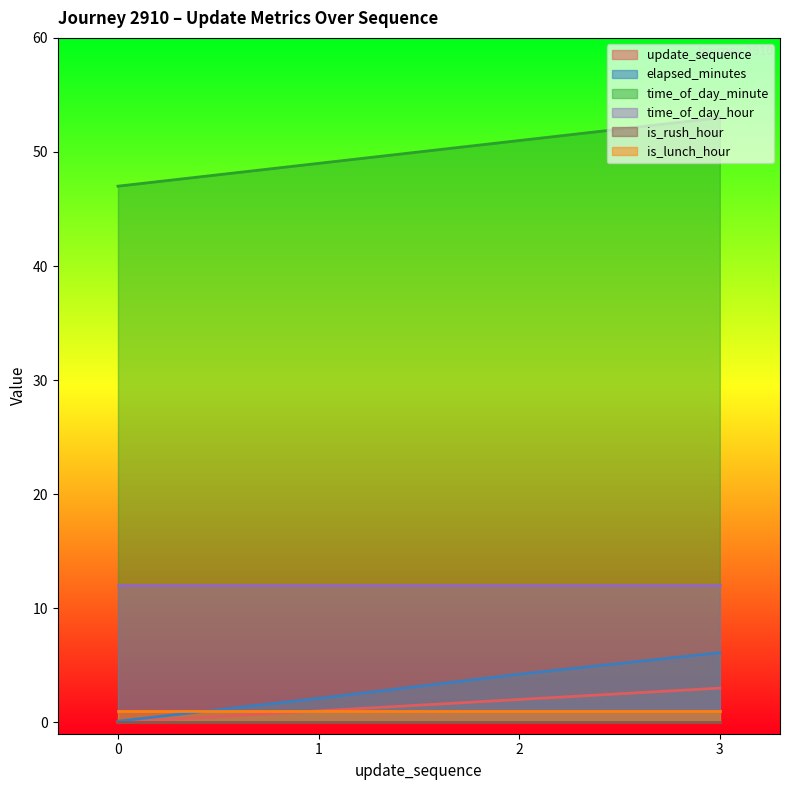

What is the sum of the update_sequence values at 3 and 1?

4.0